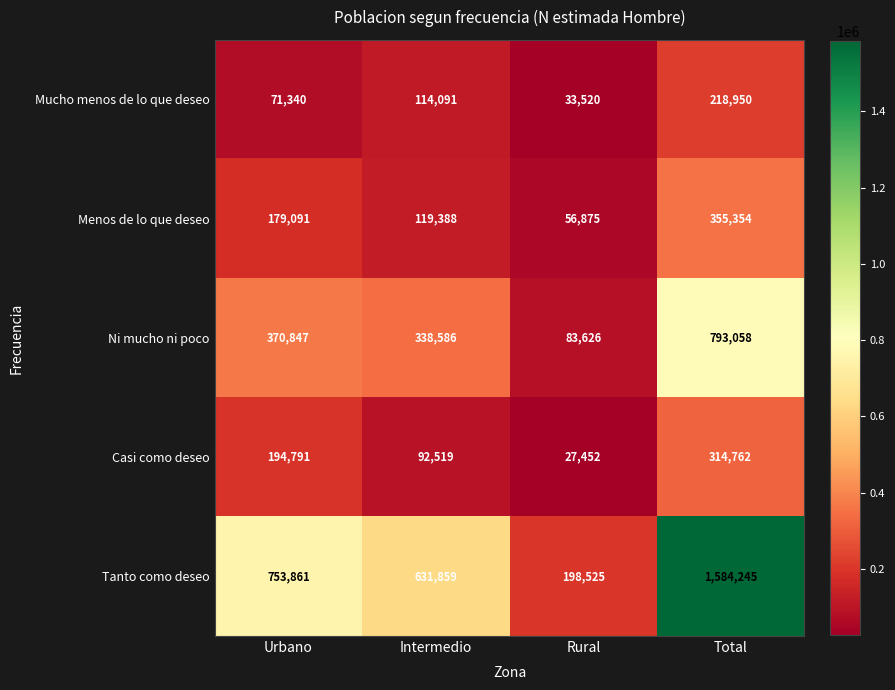

Rank the series at Rural from lowest to highest value.

Casi como deseo, Mucho menos de lo que deseo, Menos de lo que deseo, Ni mucho ni poco, Tanto como deseo